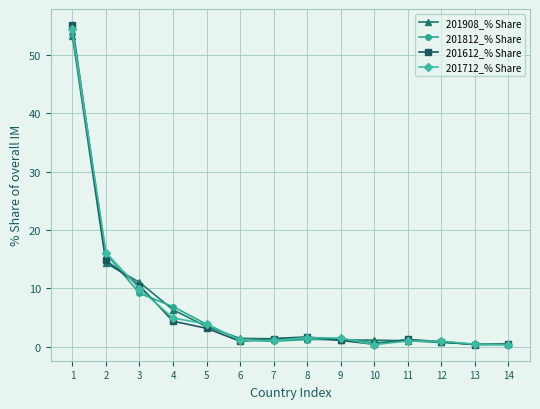

Is the value of 201612_% Share at 8 greater than the value of 201712_% Share at 2?

No